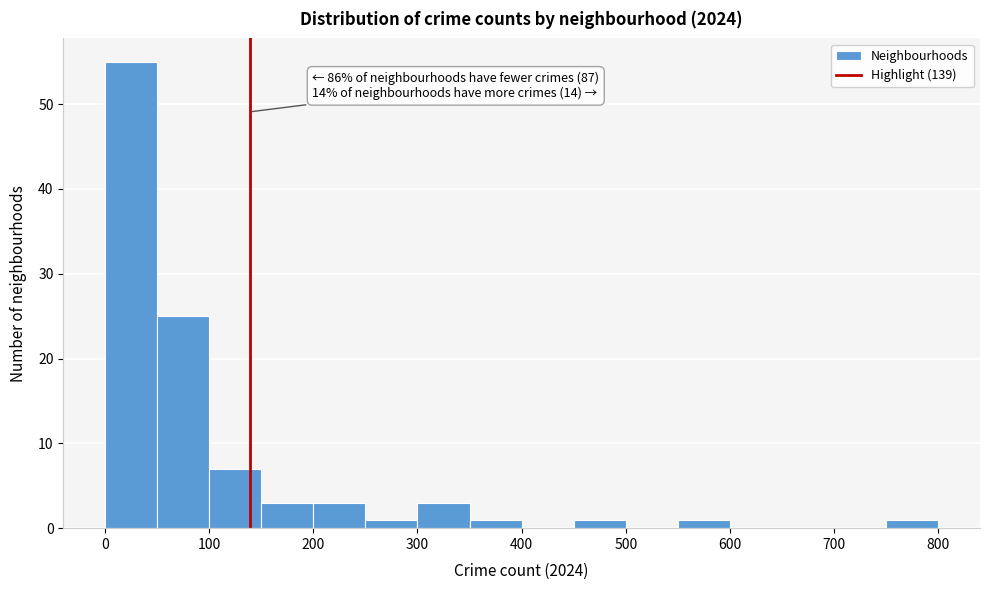

Which range on the x-axis has the tallest bar?

0 to 50